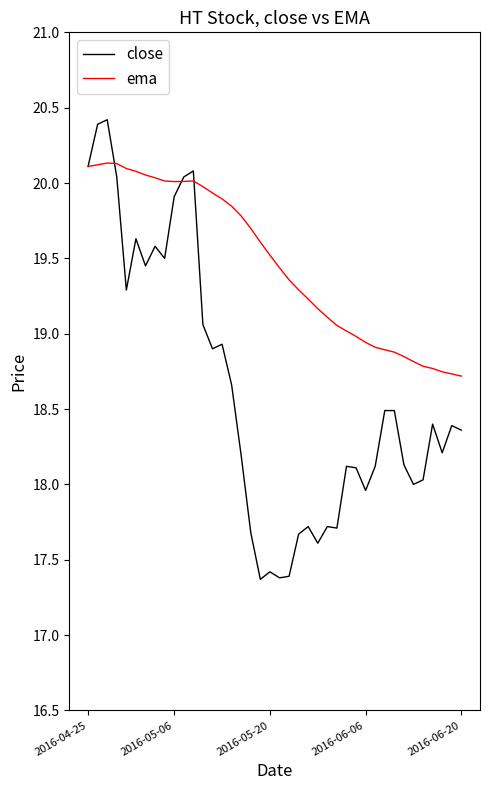

Which series has the widest spread of values?

close